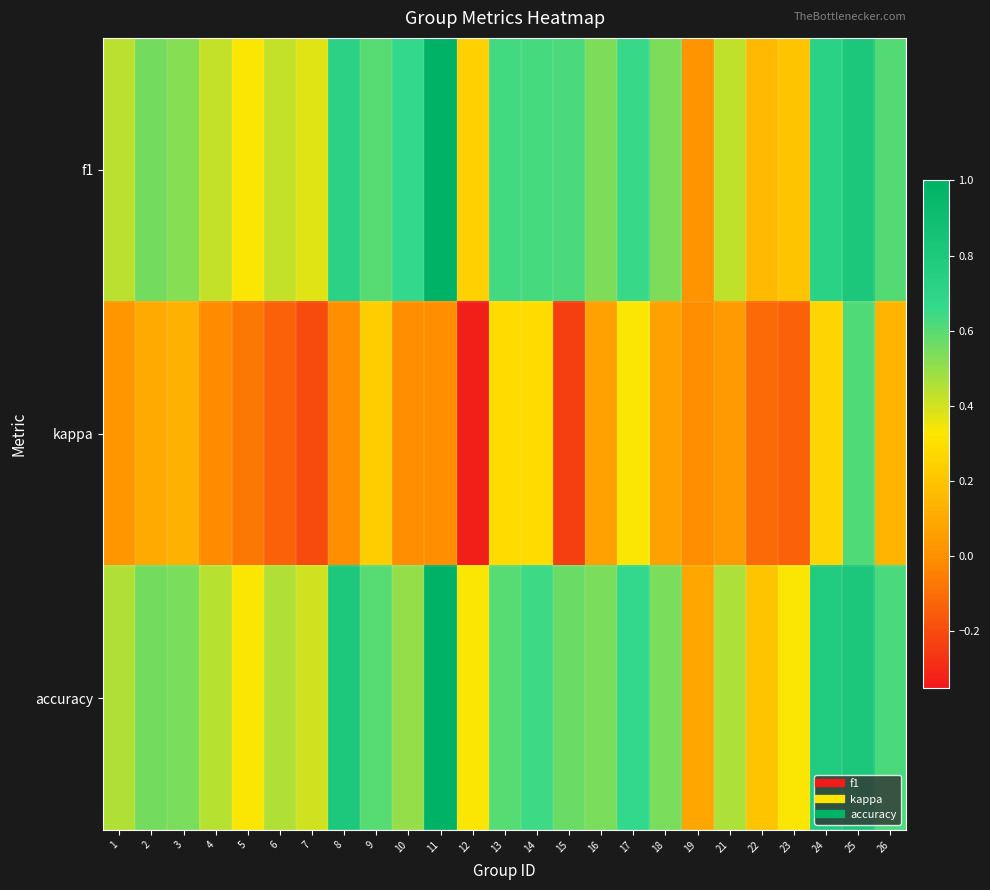

Between 2 and 12, which is larger?

2